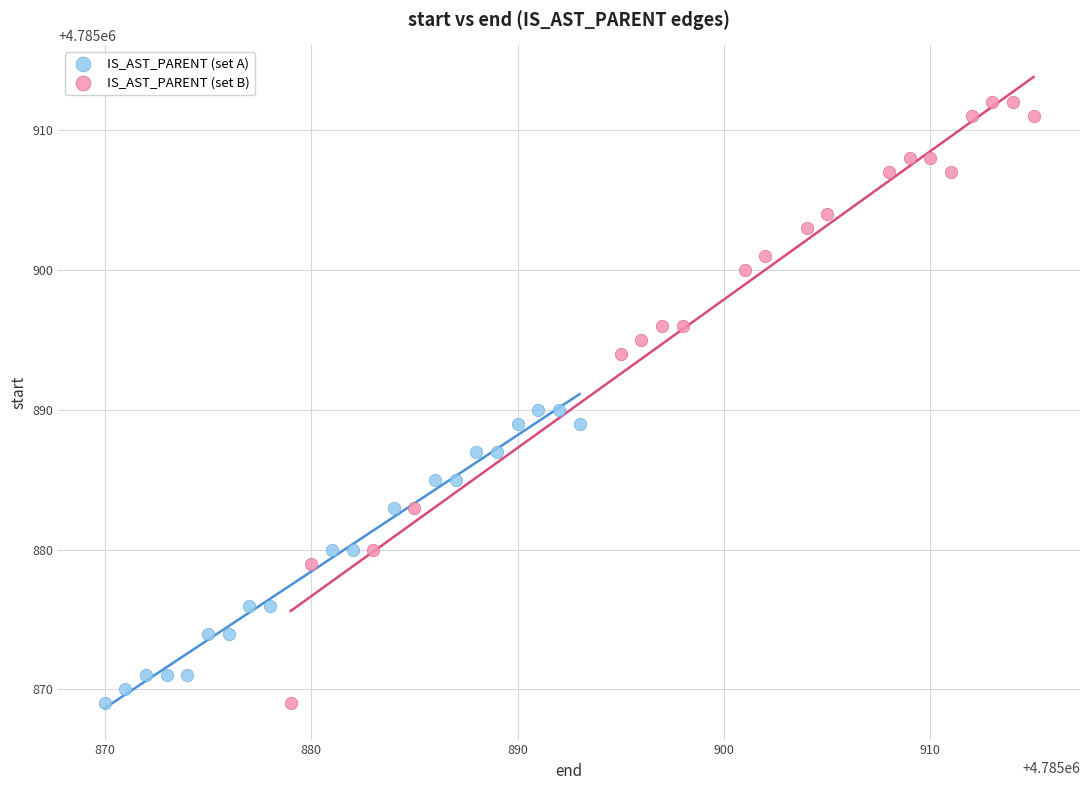

Which series reaches the maximum Y coordinate?

IS_AST_PARENT (set B)